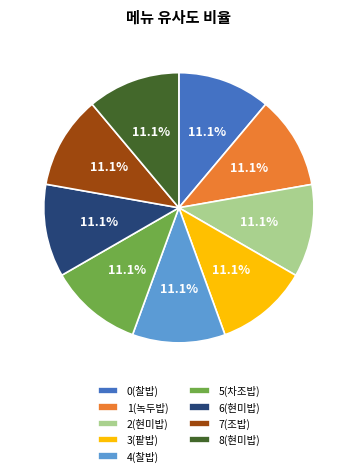

Does any single category account for the majority?

No